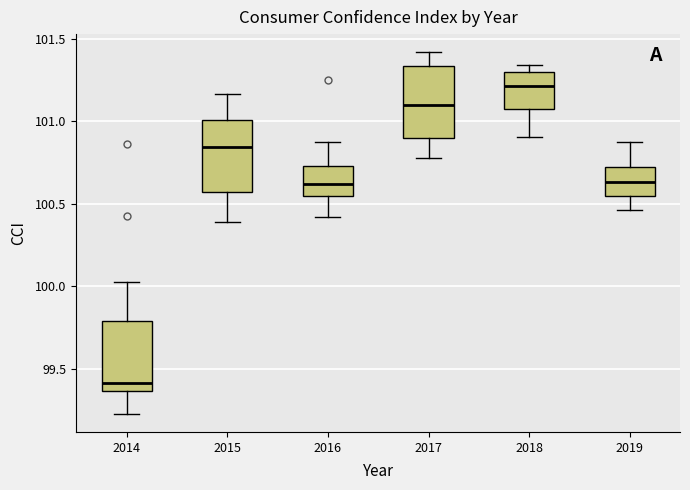

Reading left to right, transcribe this box plot: for each box, give where its median line is, the range the box spans, and where its two whiskers end, as read against the y-axis. The values are not printed on the chart, so give them approximately, as read against the axis.

2014: median 99.40, box 99.35 to 99.80, whiskers 99.25 to 100.05
2015: median 100.85, box 100.55 to 101.00, whiskers 100.40 to 101.15
2016: median 100.60, box 100.55 to 100.75, whiskers 100.40 to 100.85
2017: median 101.10, box 100.90 to 101.35, whiskers 100.80 to 101.40
2018: median 101.20, box 101.05 to 101.30, whiskers 100.90 to 101.35
2019: median 100.65, box 100.55 to 100.75, whiskers 100.45 to 100.85